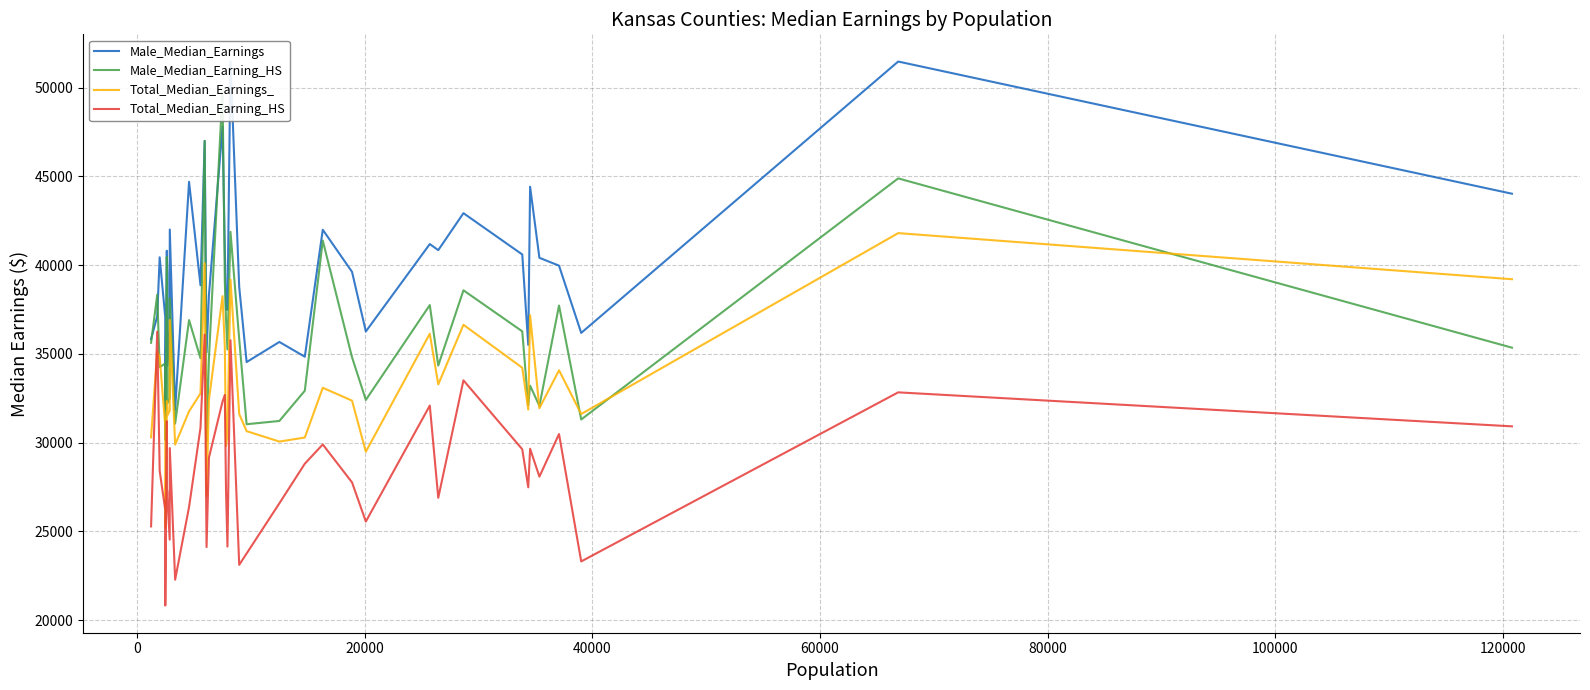

At how many categories does at least one series exceed 35241?

34